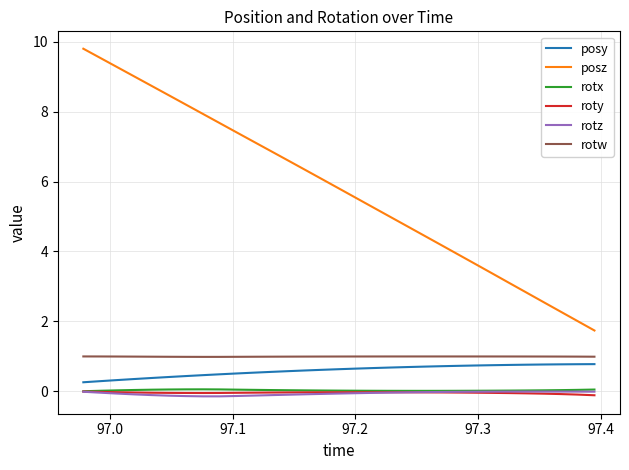

What are all the series names shown in the legend?

posy, posz, rotx, roty, rotz, rotw